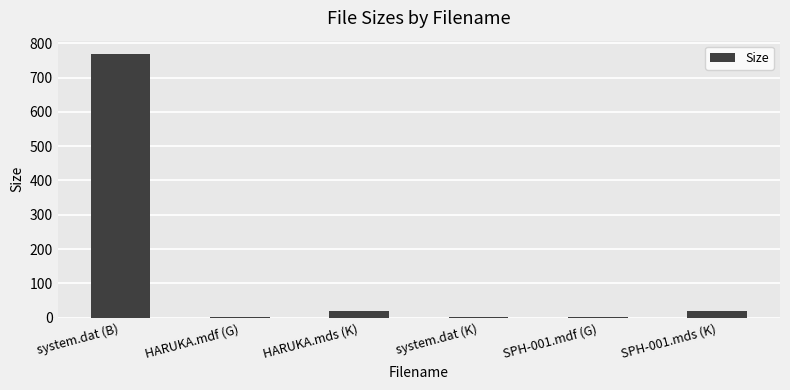

Which has a higher value, system.dat (B) or SPH-001.mdf (G)?

system.dat (B)